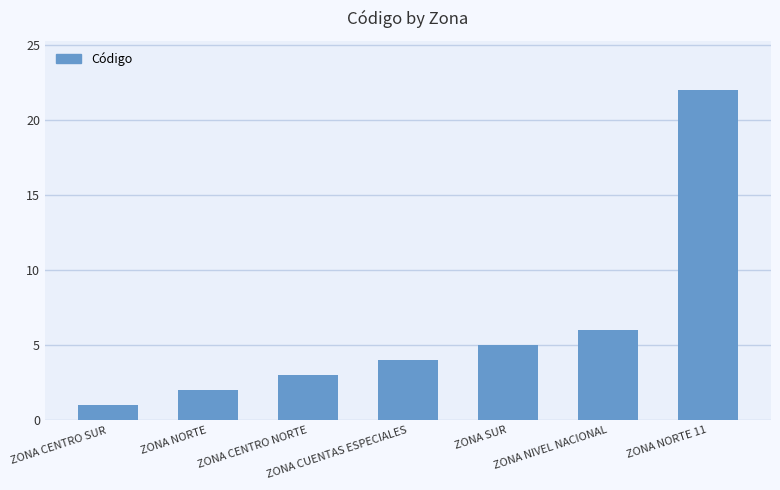

List the labels in order of value, largest first.

ZONA NORTE 11, ZONA NIVEL NACIONAL, ZONA SUR, ZONA CUENTAS ESPECIALES, ZONA CENTRO NORTE, ZONA NORTE, ZONA CENTRO SUR